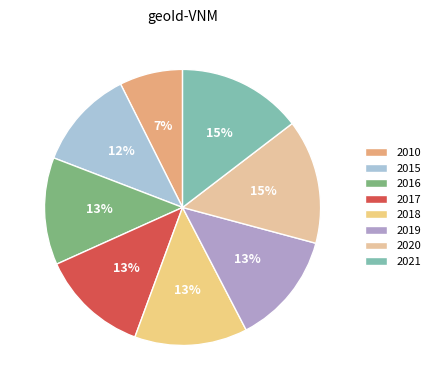

Which has a higher value, 2019 or 2017?

2019